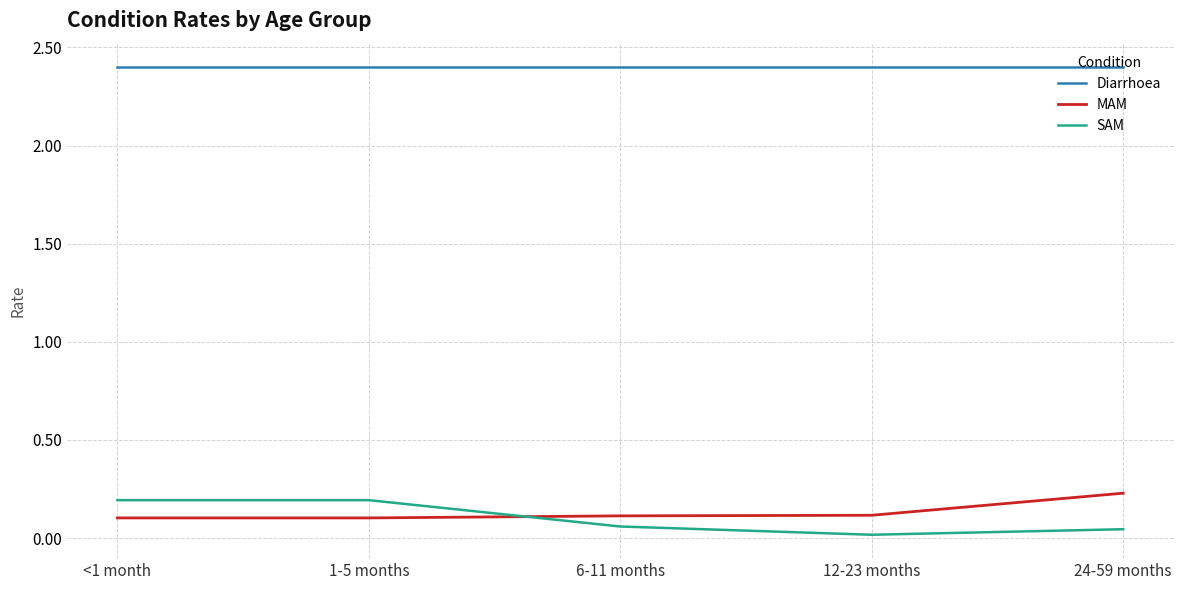

Which series has the largest range (max minus min)?

SAM